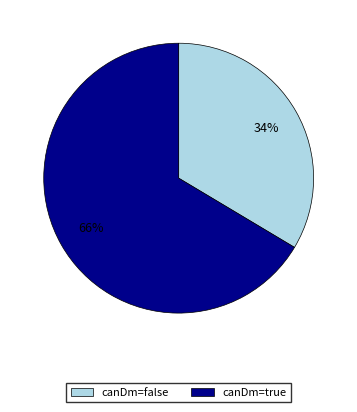

Count the number of slices in the pie.

2